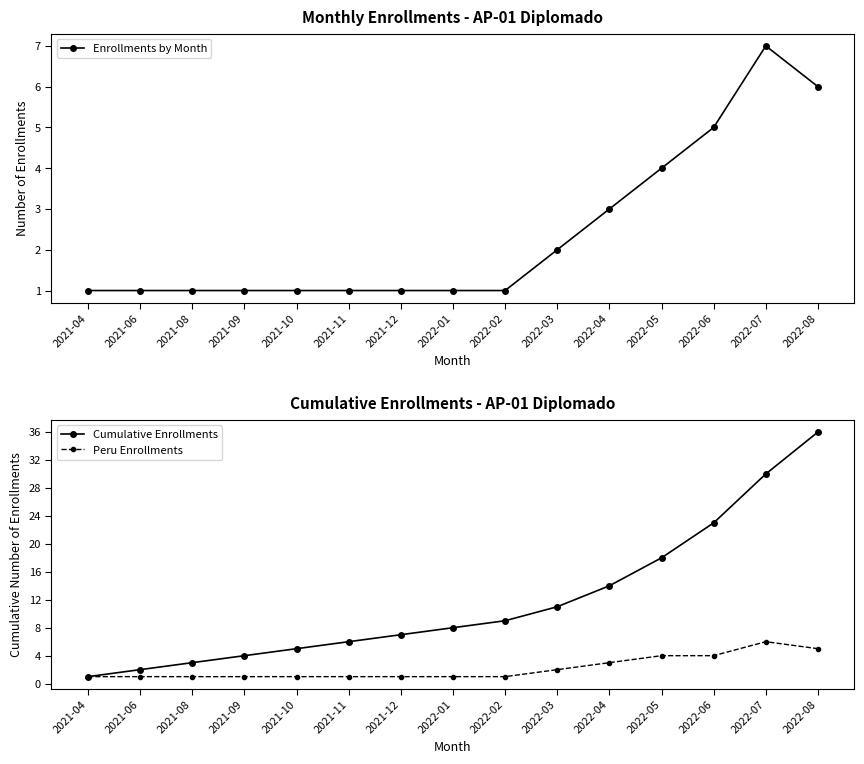

How many categories are shown in the chart?

15